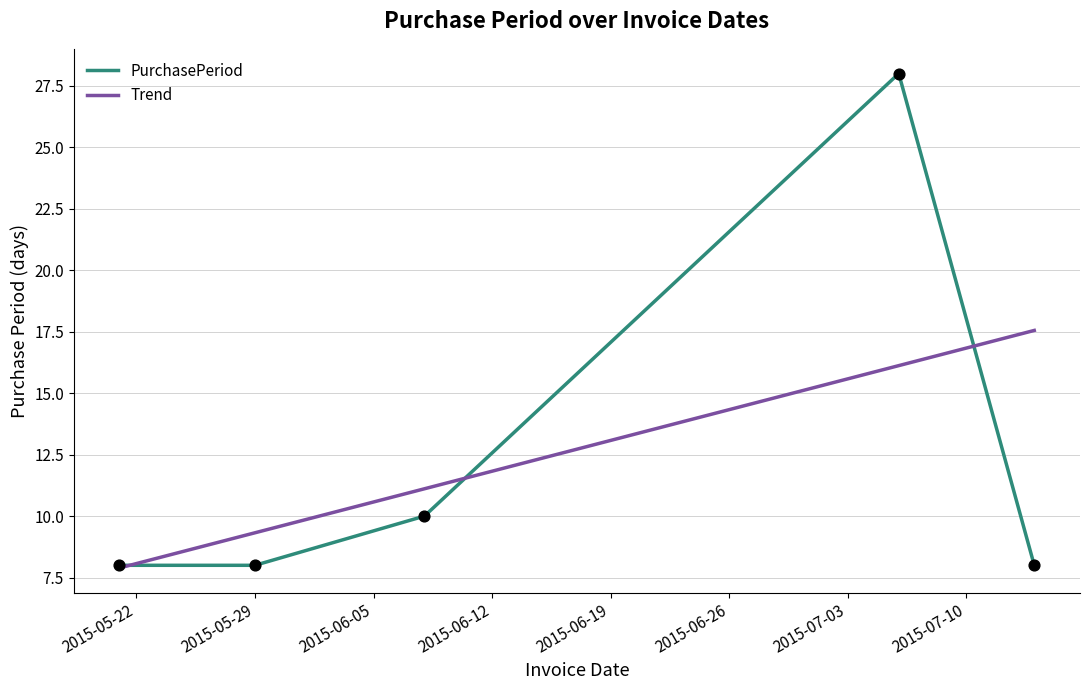

Which series has the largest range (max minus min)?

PurchasePeriod